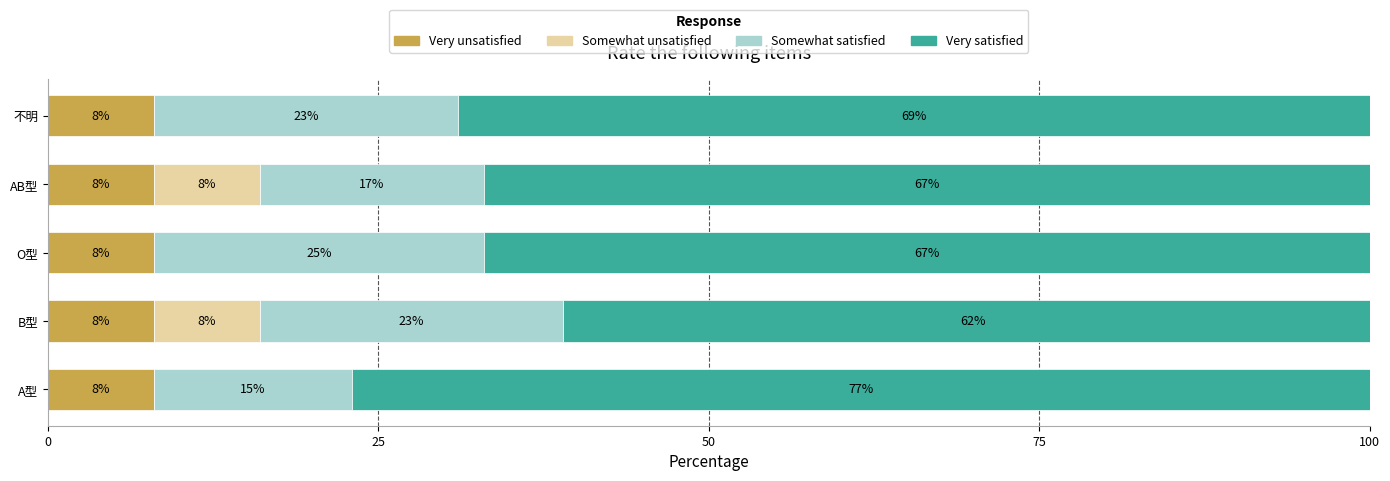

What is the maximum value for Very unsatisfied?

8